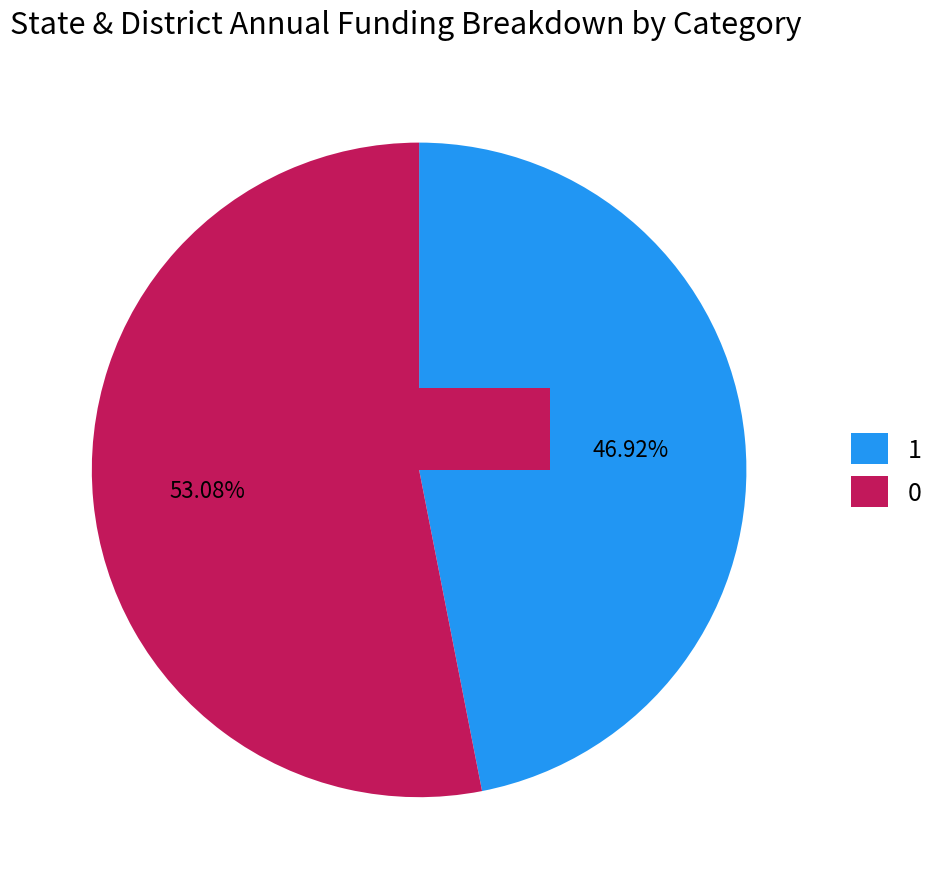

Which slice is the smallest?

1